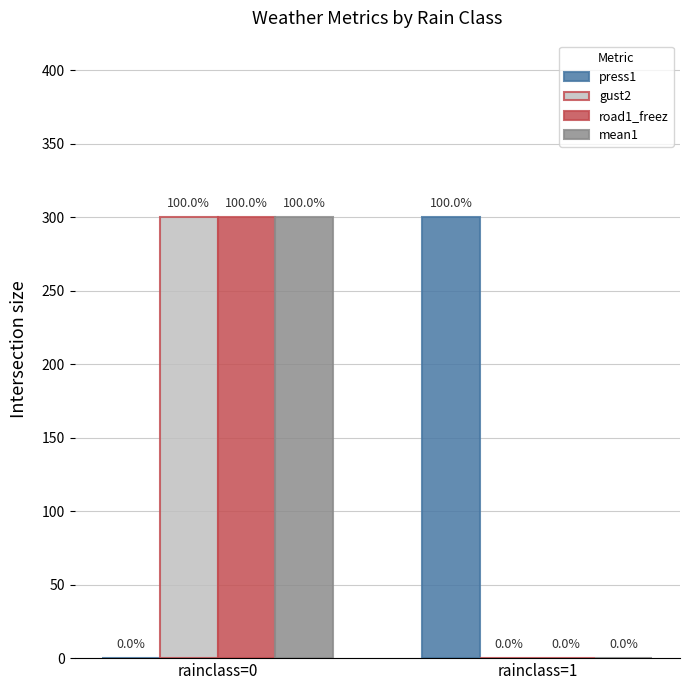

Count the number of categories in the chart.

2